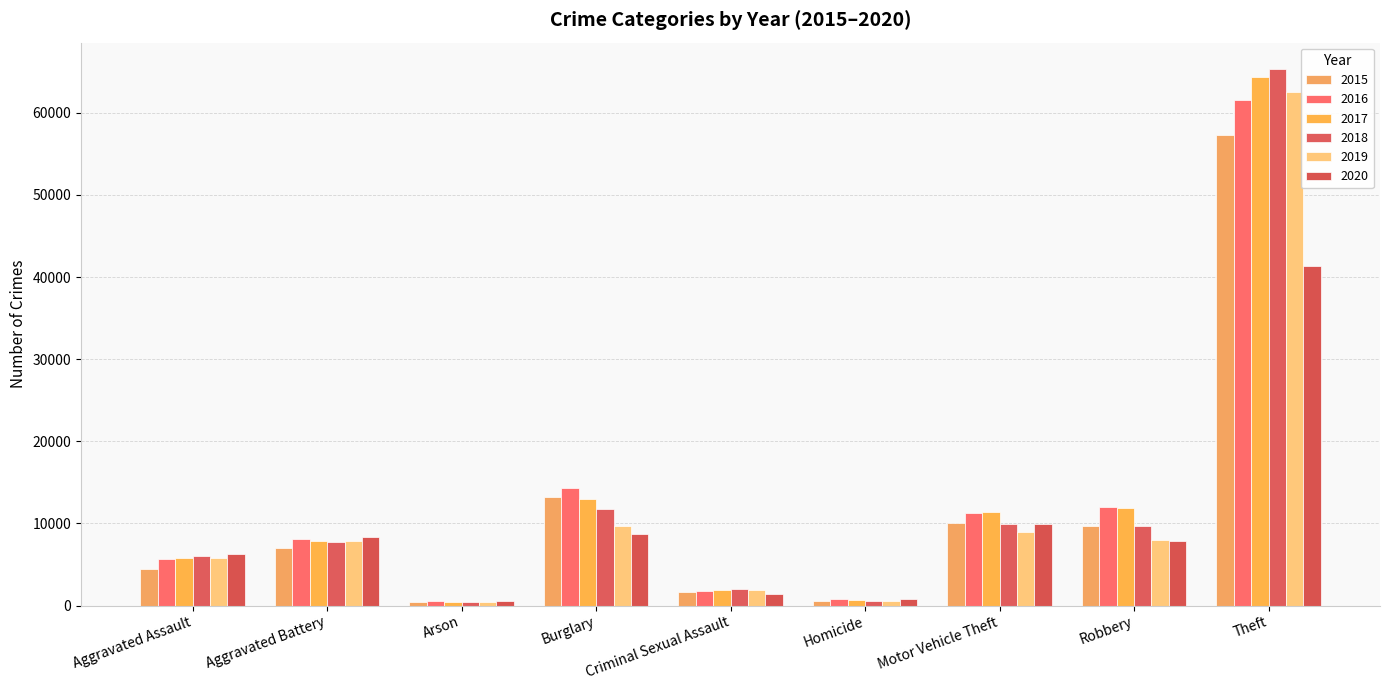

Is it true that 2017 equals 672 at Homicide?

True